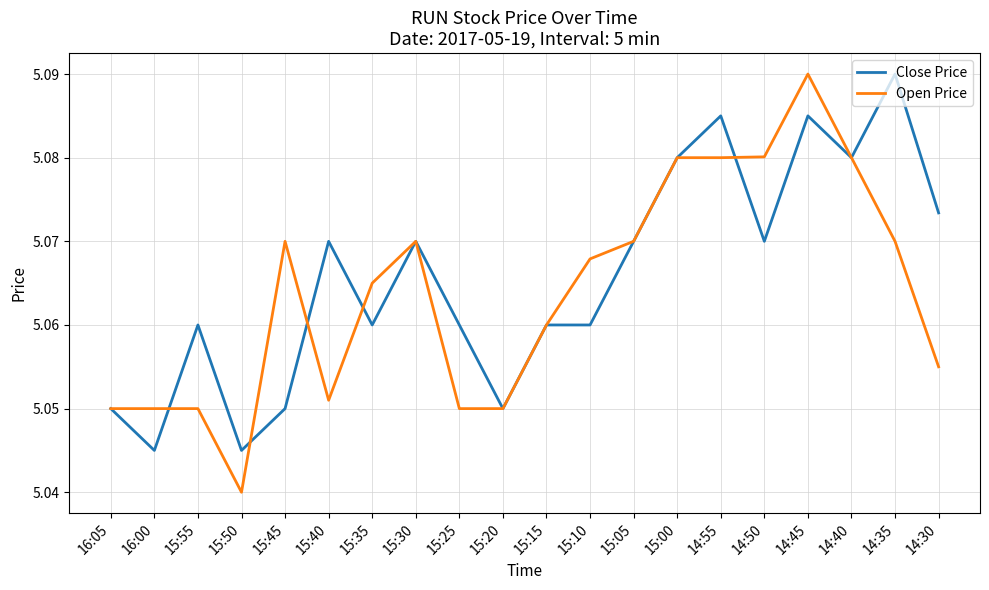

What position from the right is 16:00?

19